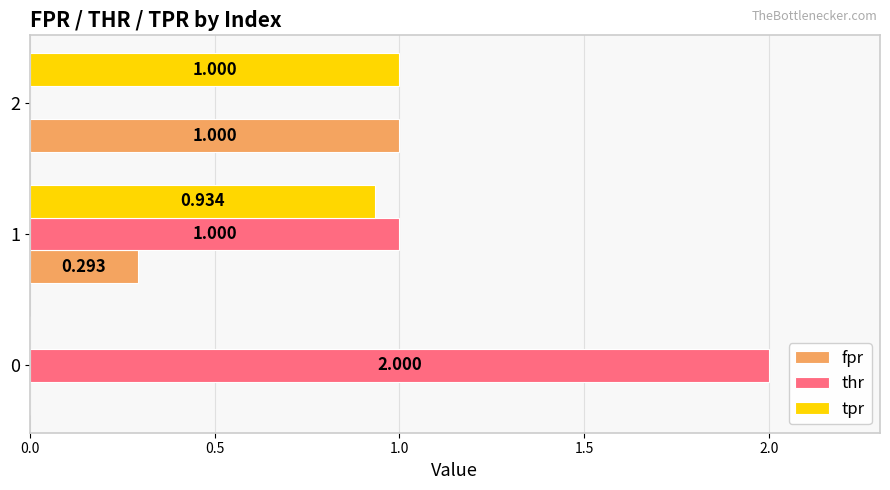

Between 0 and 2, which series saw the biggest shift?

thr